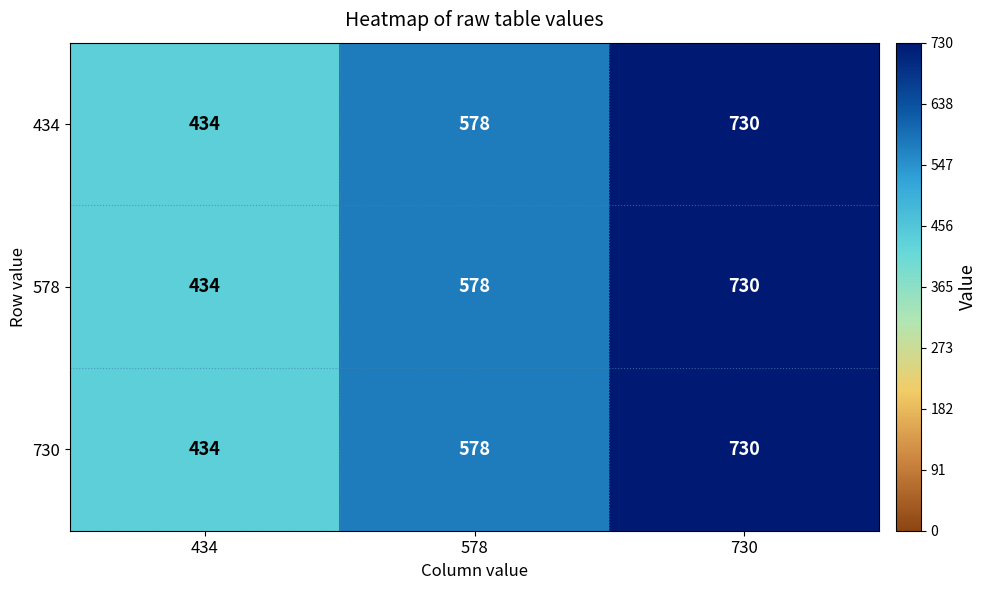

Is the value of 730 at 578 greater than the value of 578 at 730?

No